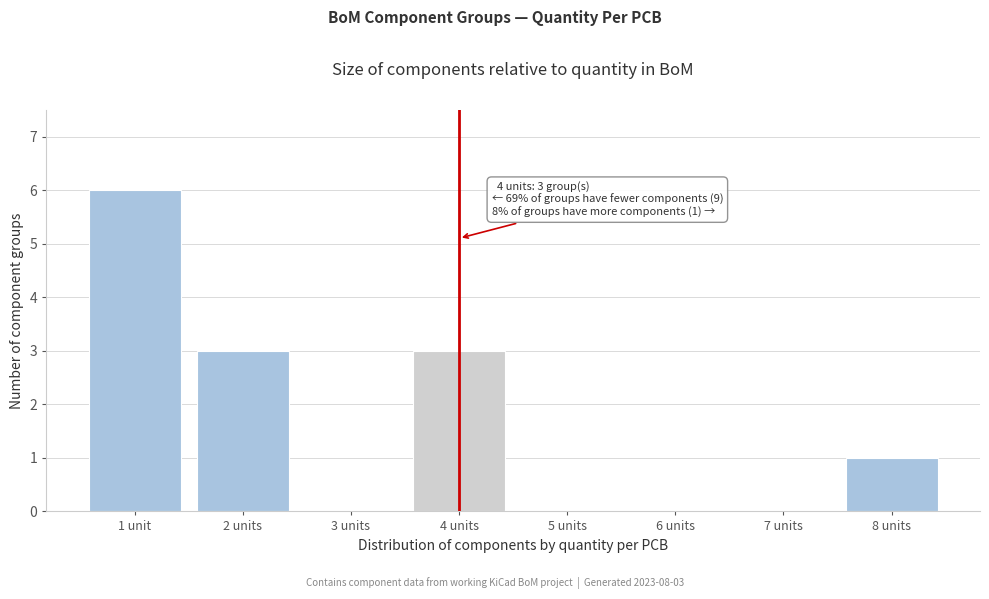

Reading right to left, extract all data points from this chart.

8 units=1	7 units=0	6 units=0	5 units=0	4 units=3	3 units=0	2 units=3	1 unit=6